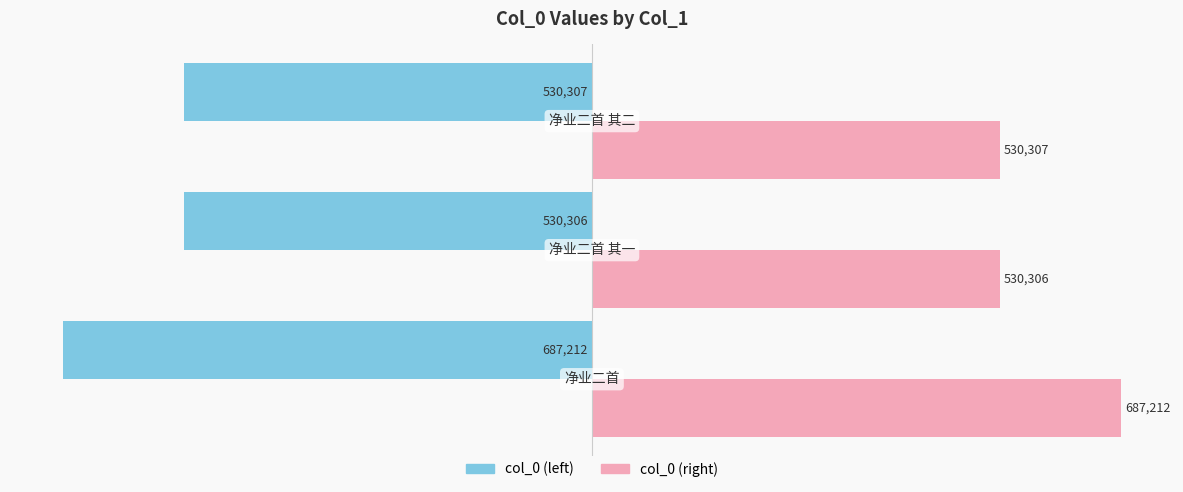

Rank the series by their average value, from highest to lowest.

col_0 (right), col_0 (left)